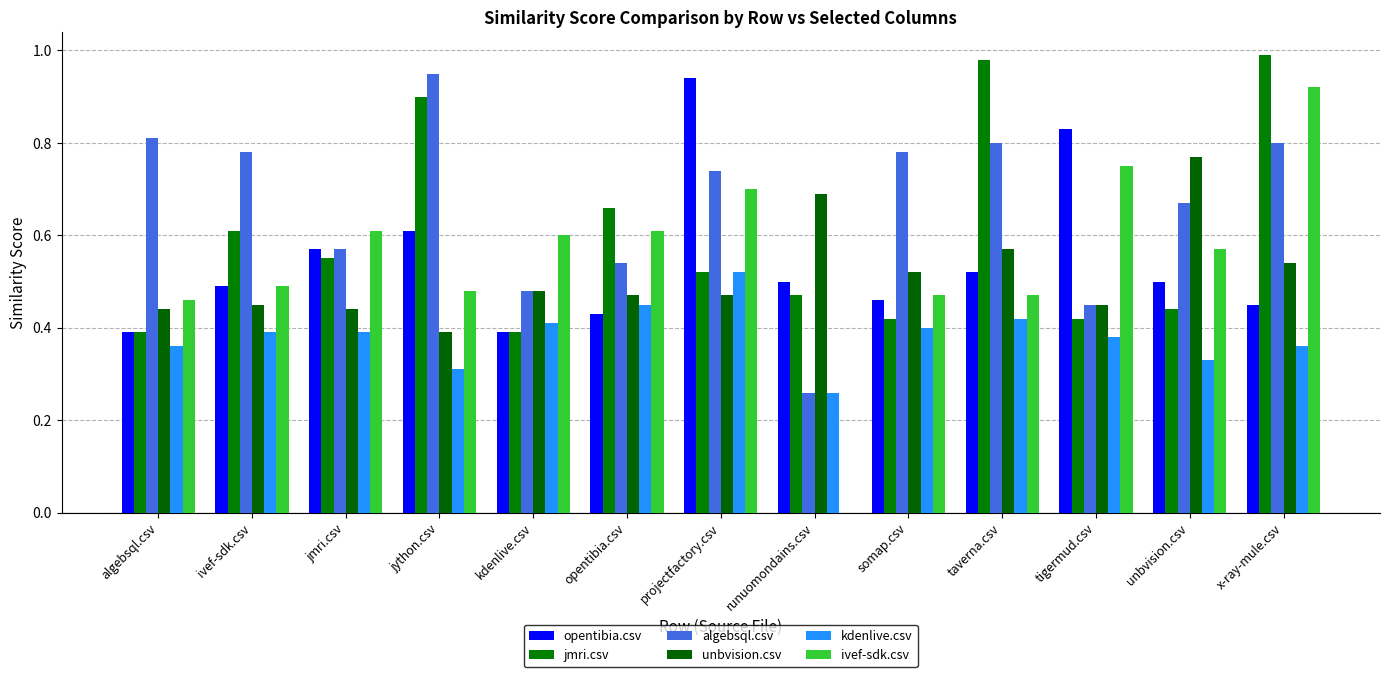

What is the spread (max minus min) of values at ivef-sdk.csv?

0.4